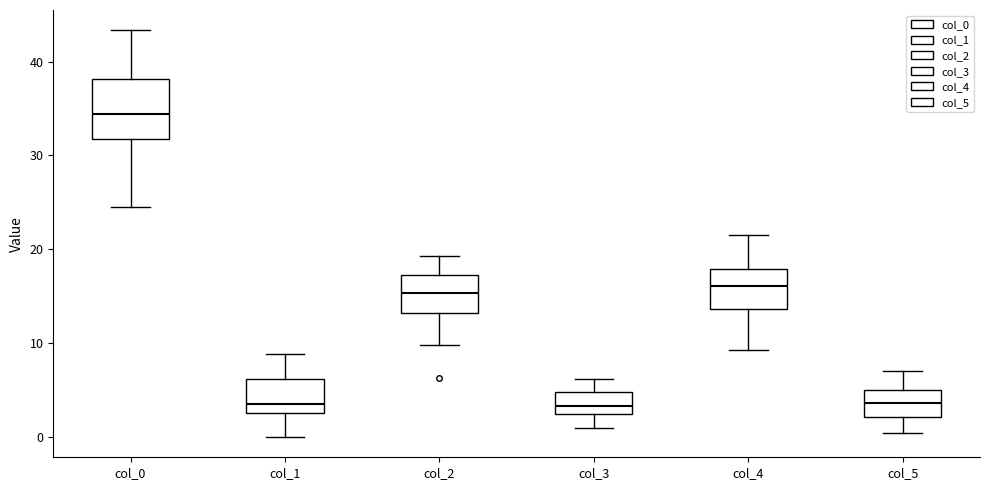

Comparing the boxes themselves (not the whiskers), which one is the tallest?

col_0